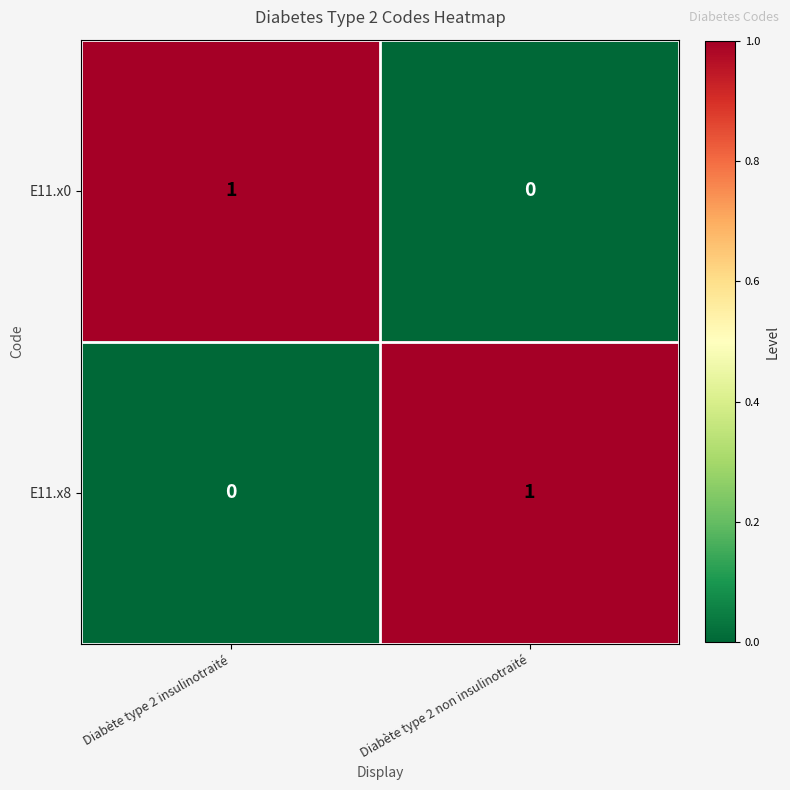

Rank the series at Diabète type 2 insulinotraité from lowest to highest value.

E11.x8, E11.x0